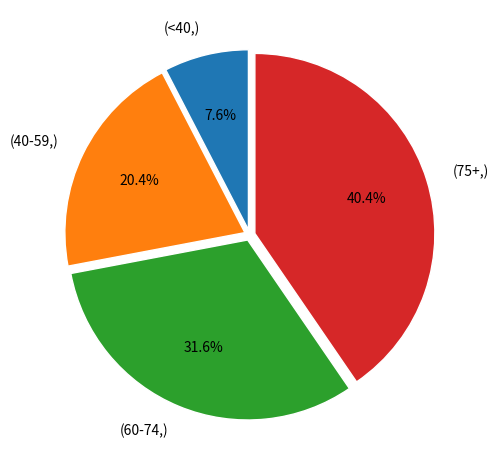

What portion of the pie excludes (40-59,)?

79.6%